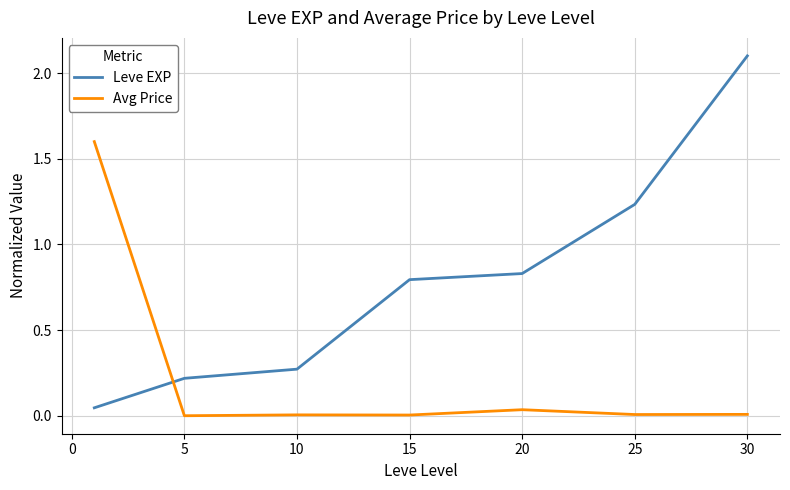

True or false: Leve EXP and Avg Price intersect in this chart.

True